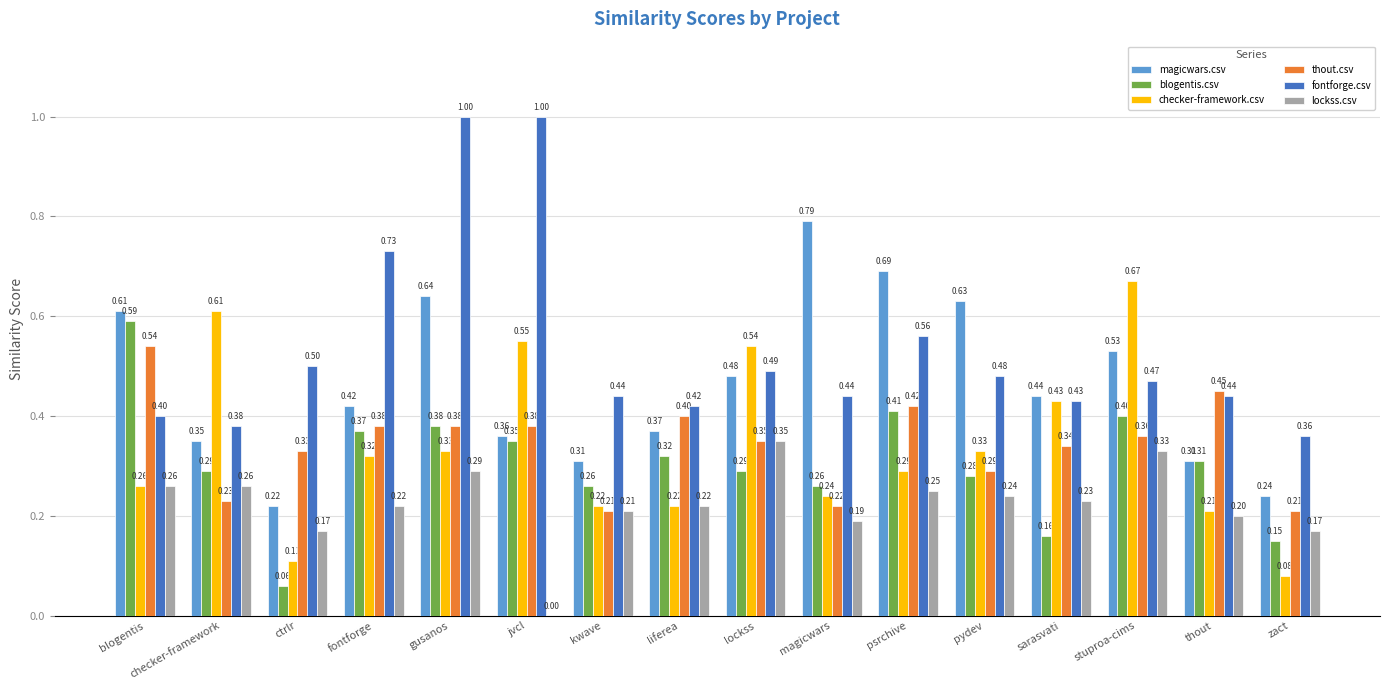

Where is fontforge.csv nearest to the value 0?

zact